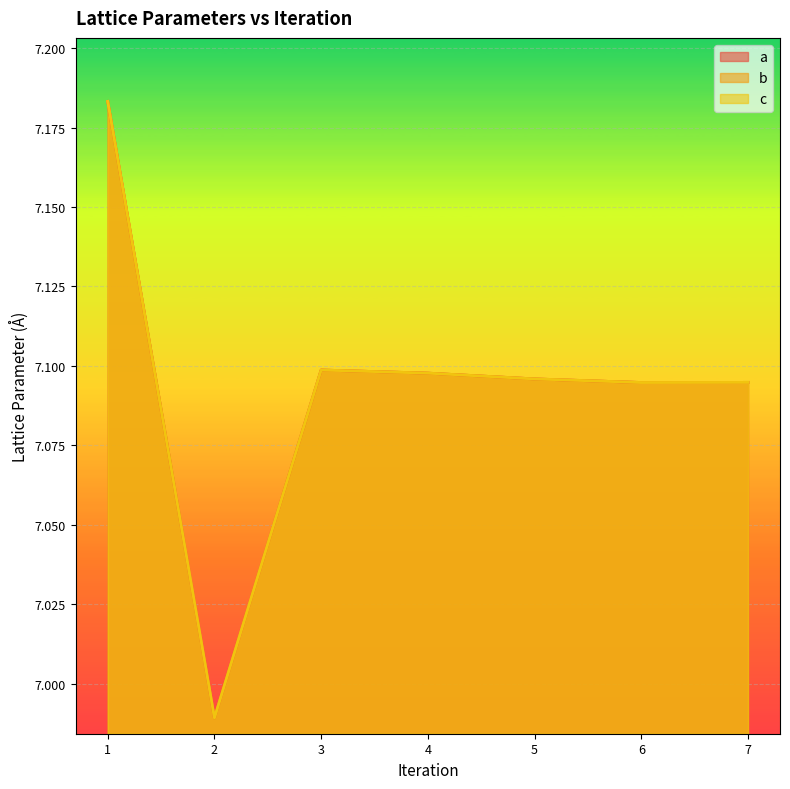

At which label does b first exceed 7?

1